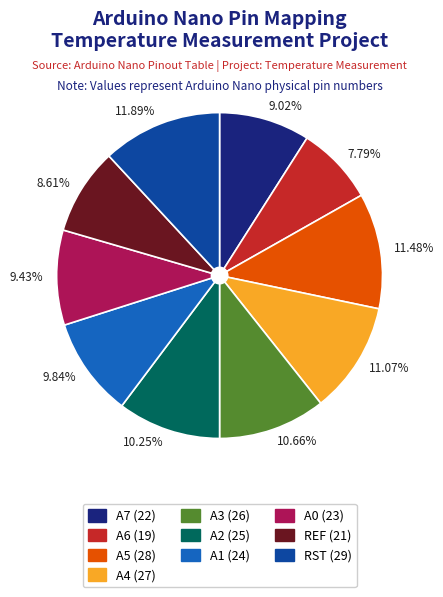

Approximately how many times larger is the value at A3 compared to RST?

0.9